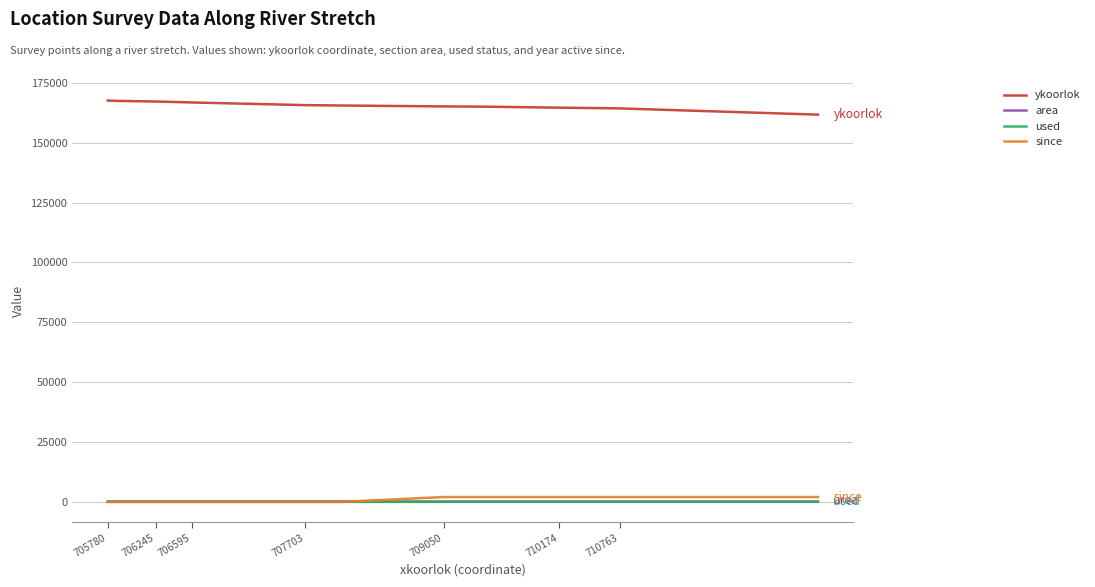

True or false: area and ykoorlok intersect in this chart.

False